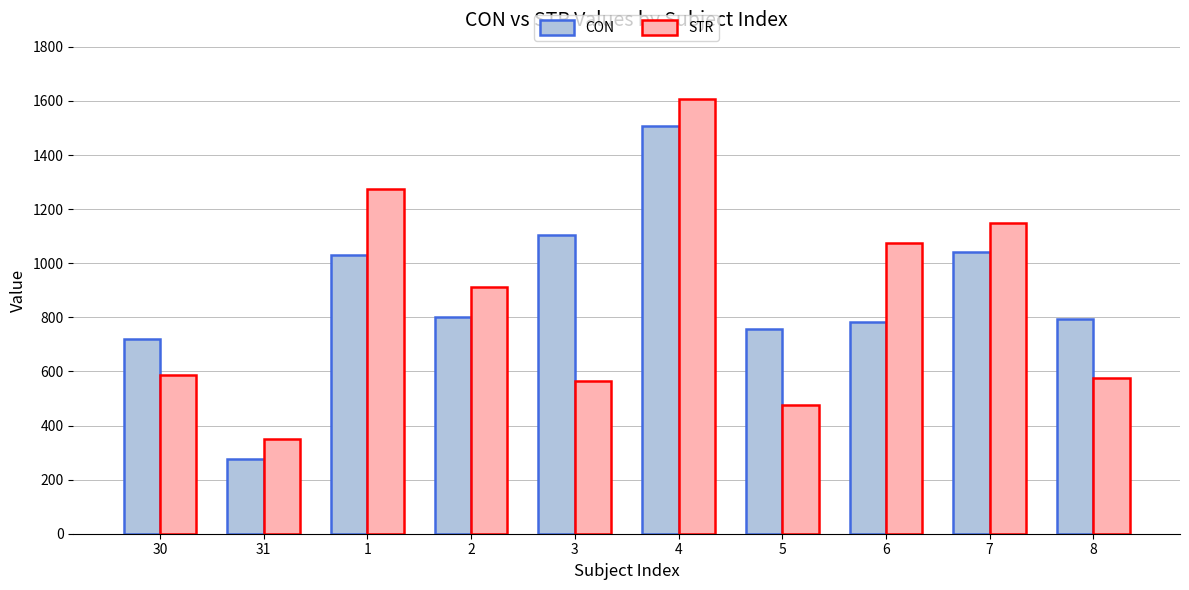

What is the approximate value of CON at 7?

1039.7